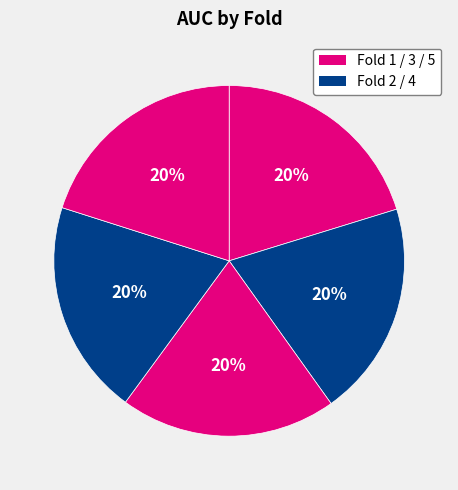

Which slice is the largest?

Fold 1